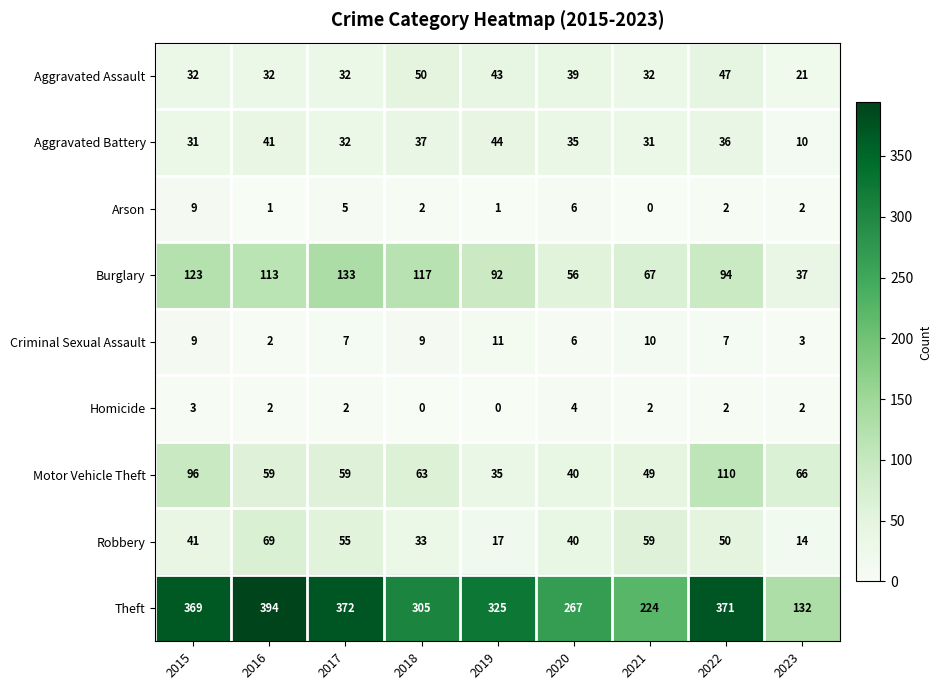

True or false: Homicide has a value of 2 at 2016.

True